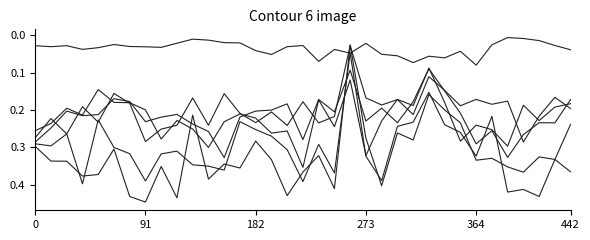

How many lines are shown in the chart?

6